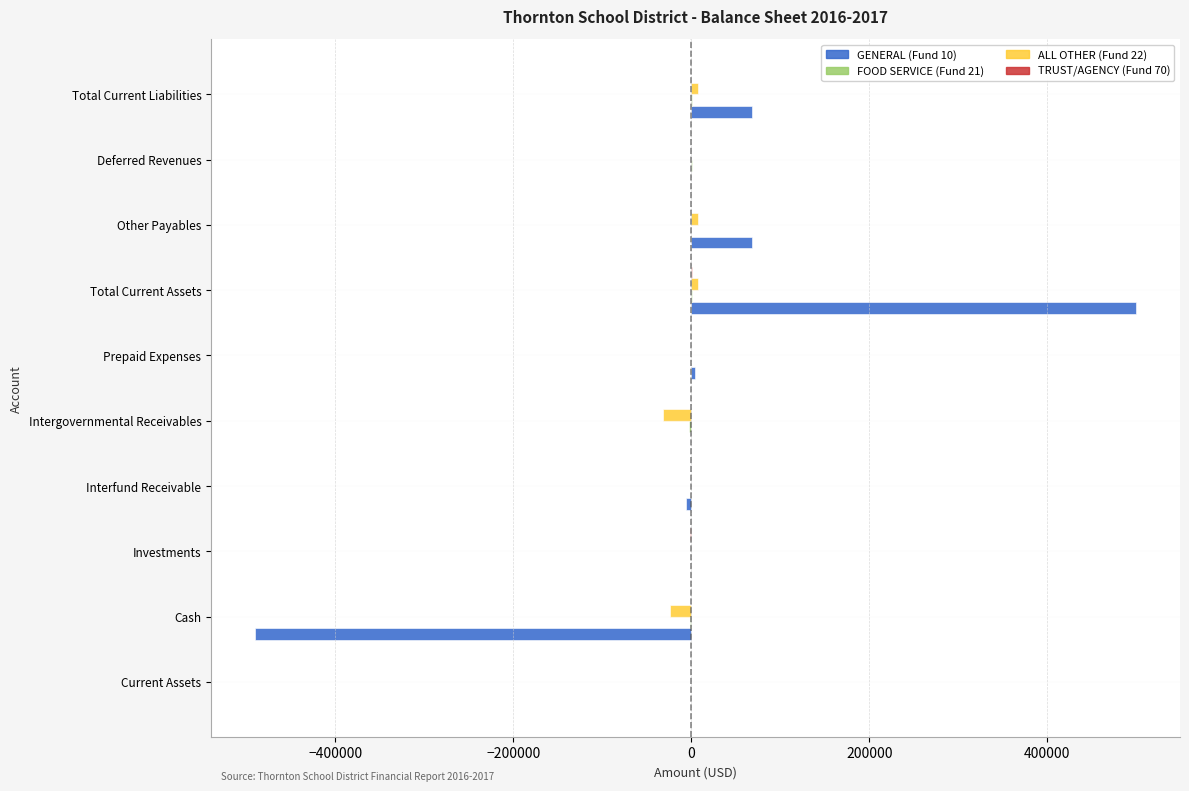

At which category does the chart reach its peak across all series?

Total Current Assets